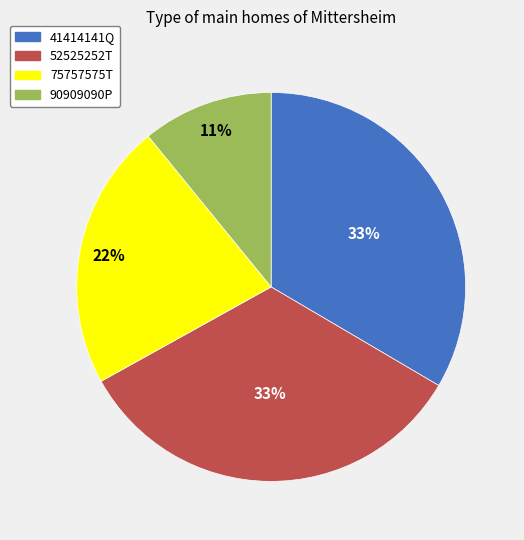

The 75757575T slice represents 28% of the pie. True or false?

False